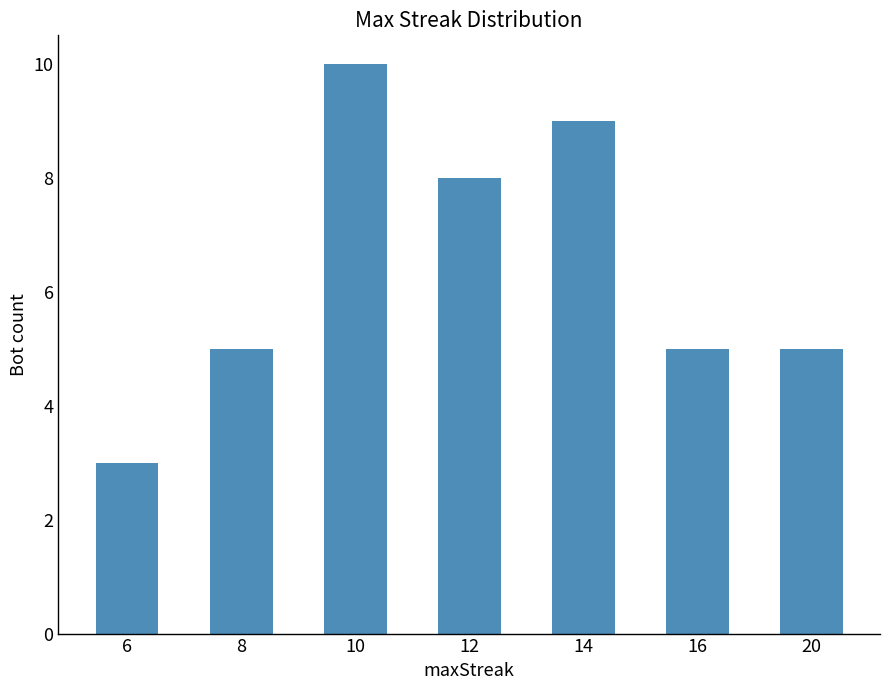

What is the approximate value at 12?

8